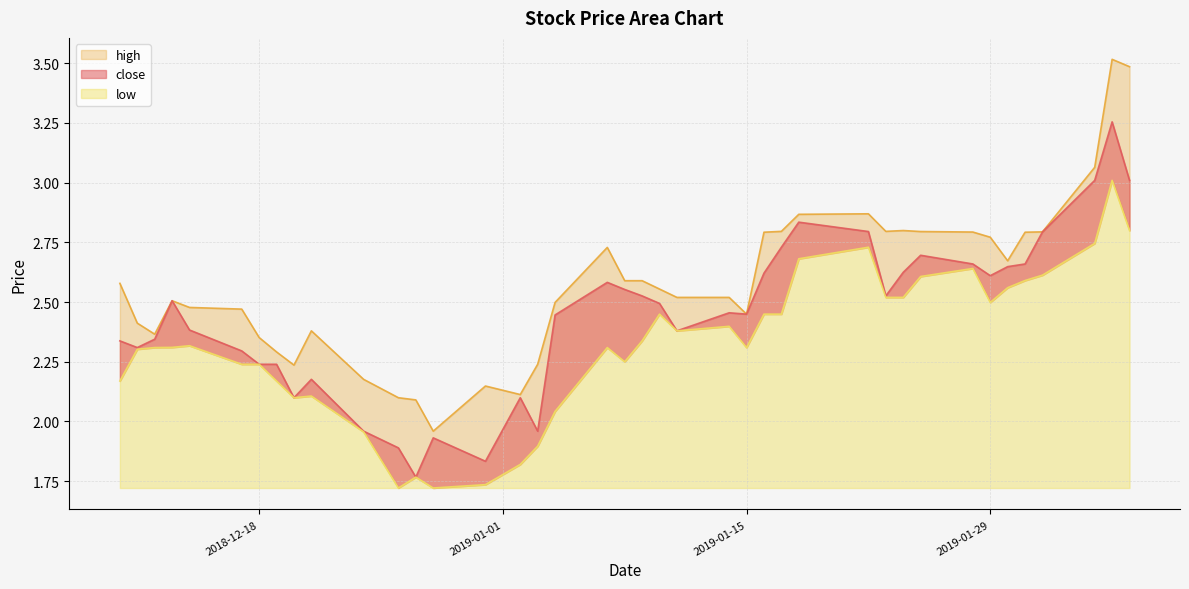

Is it true that high equals 1.1 at 2018-12-21?

False